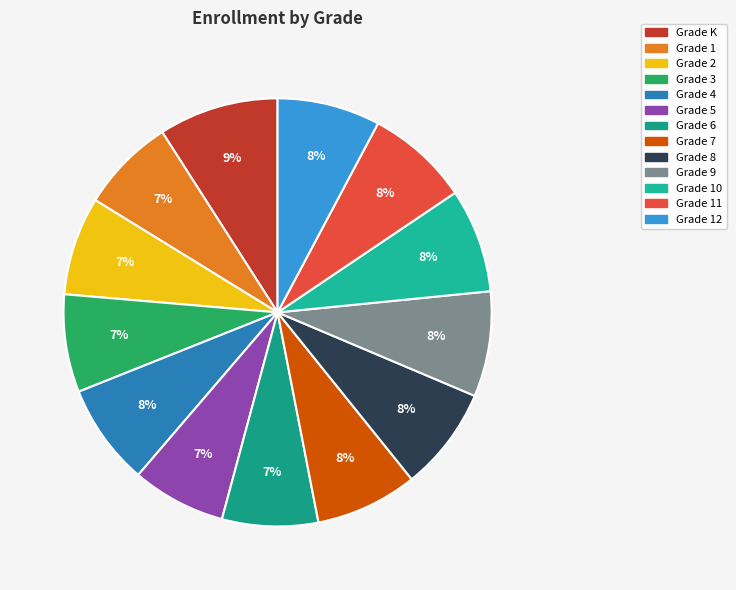

How many segments does this pie chart have?

13